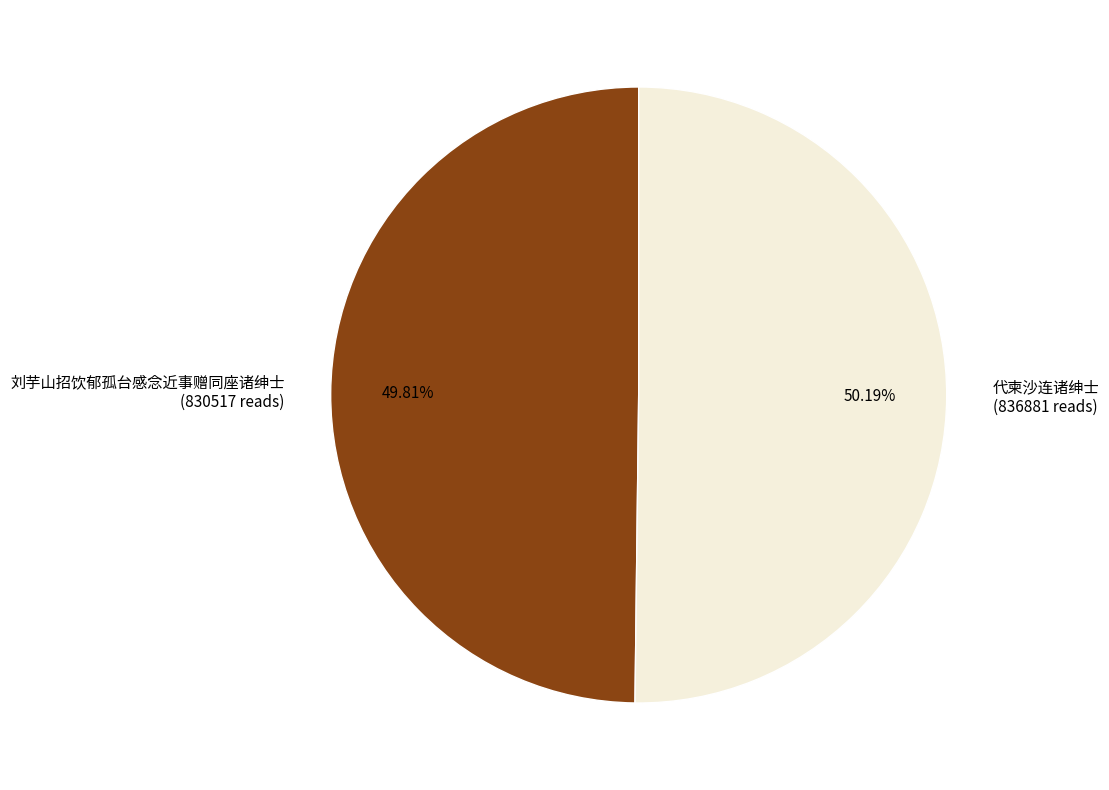

What is the ratio of the value at 代柬沙连诸绅士 to the value at 刘芋山招饮郁孤台感念近事赠同座诸绅士?

1.0